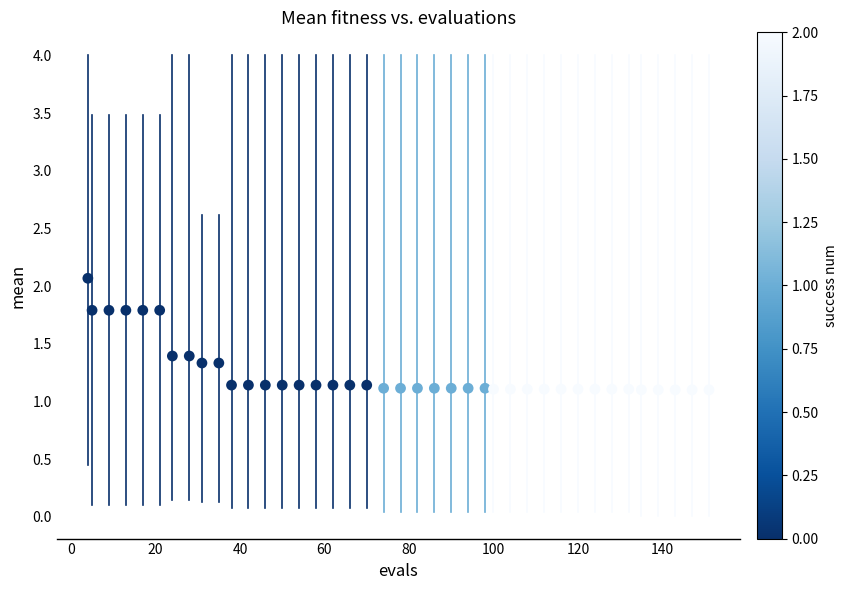

What is the range of X values (max minus min)?

147.0